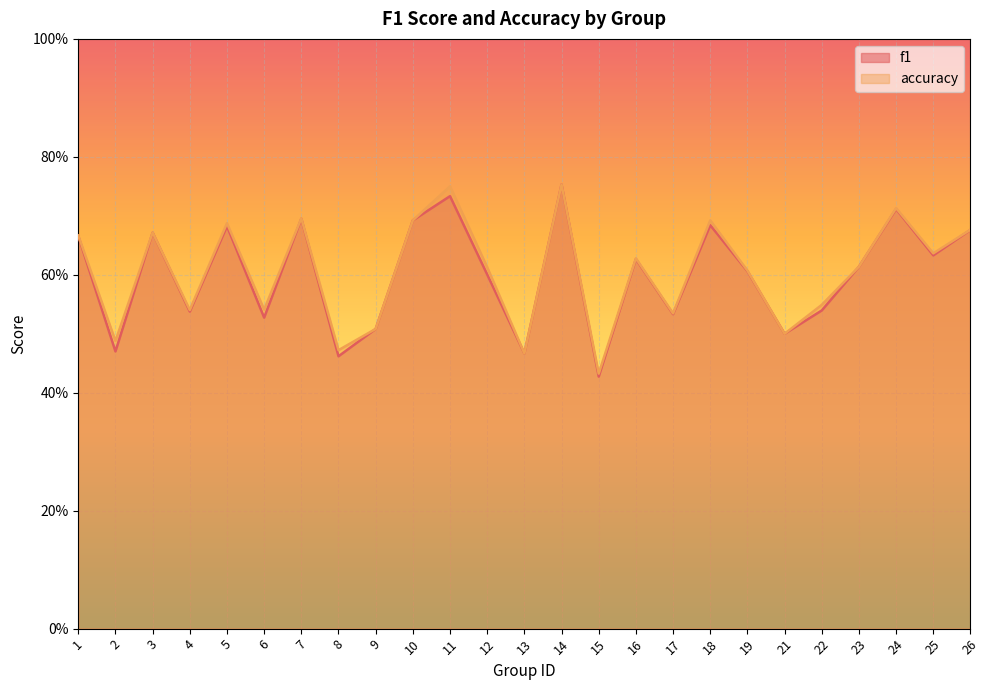

At which label does accuracy reach its minimum?

15